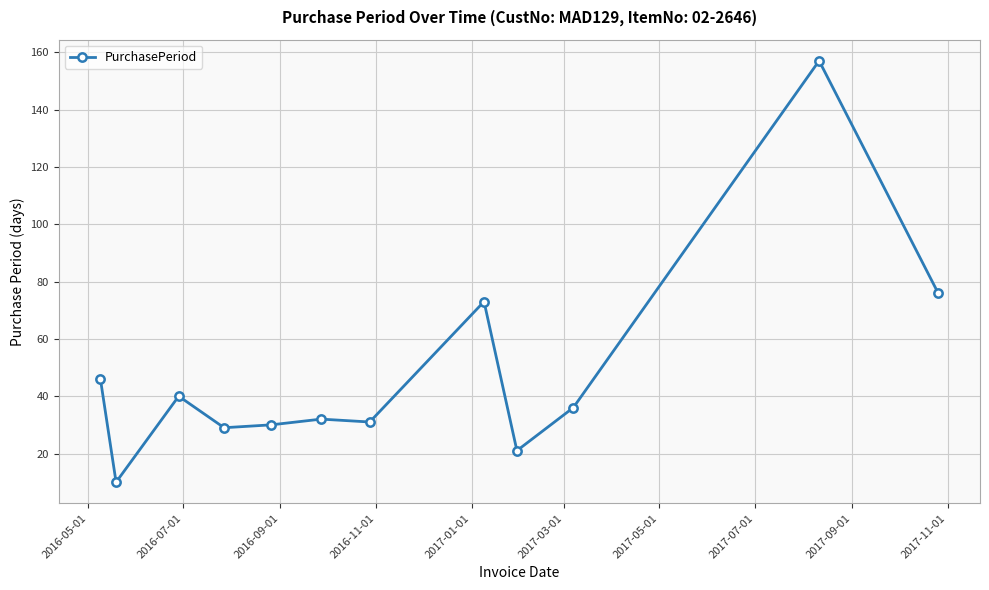

What is the greatest value displayed?

157